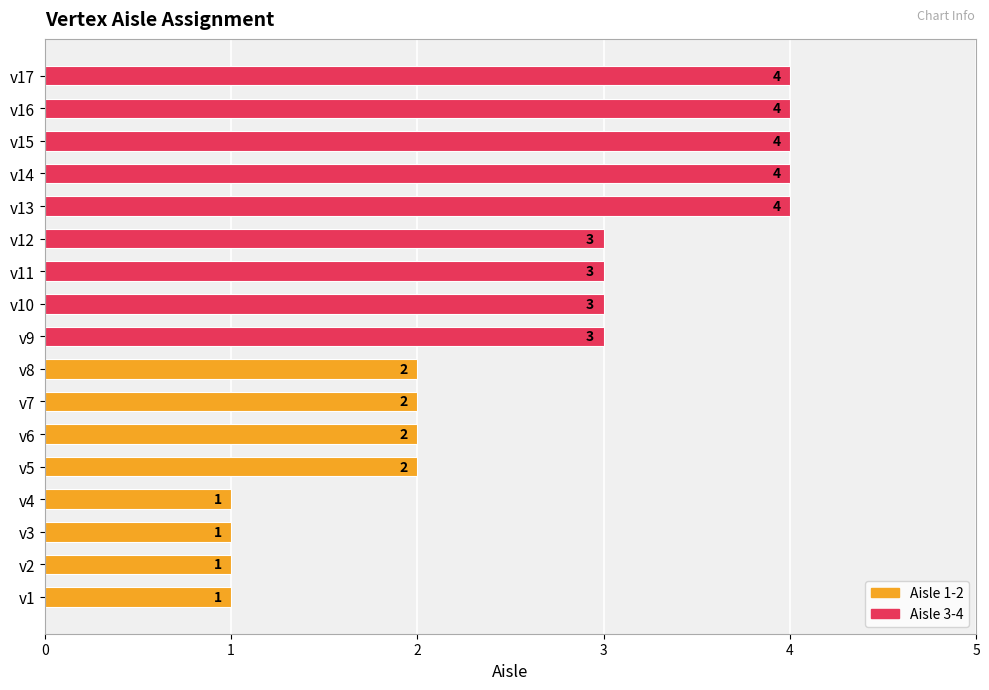

What is the sum of the values at v4 and v7?

3